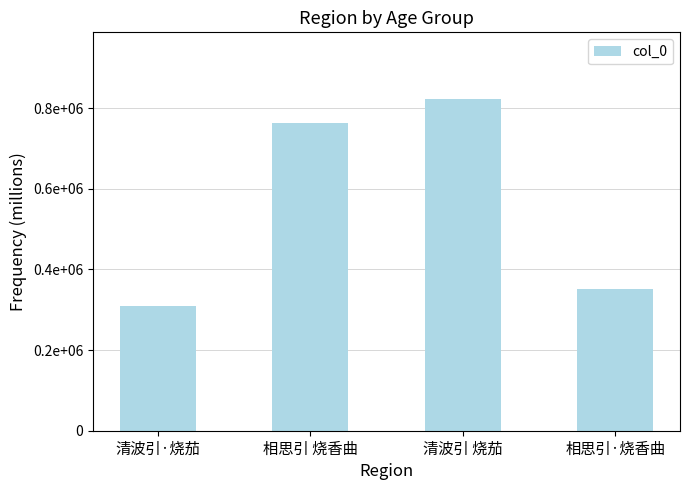

Are the bars horizontal?

No